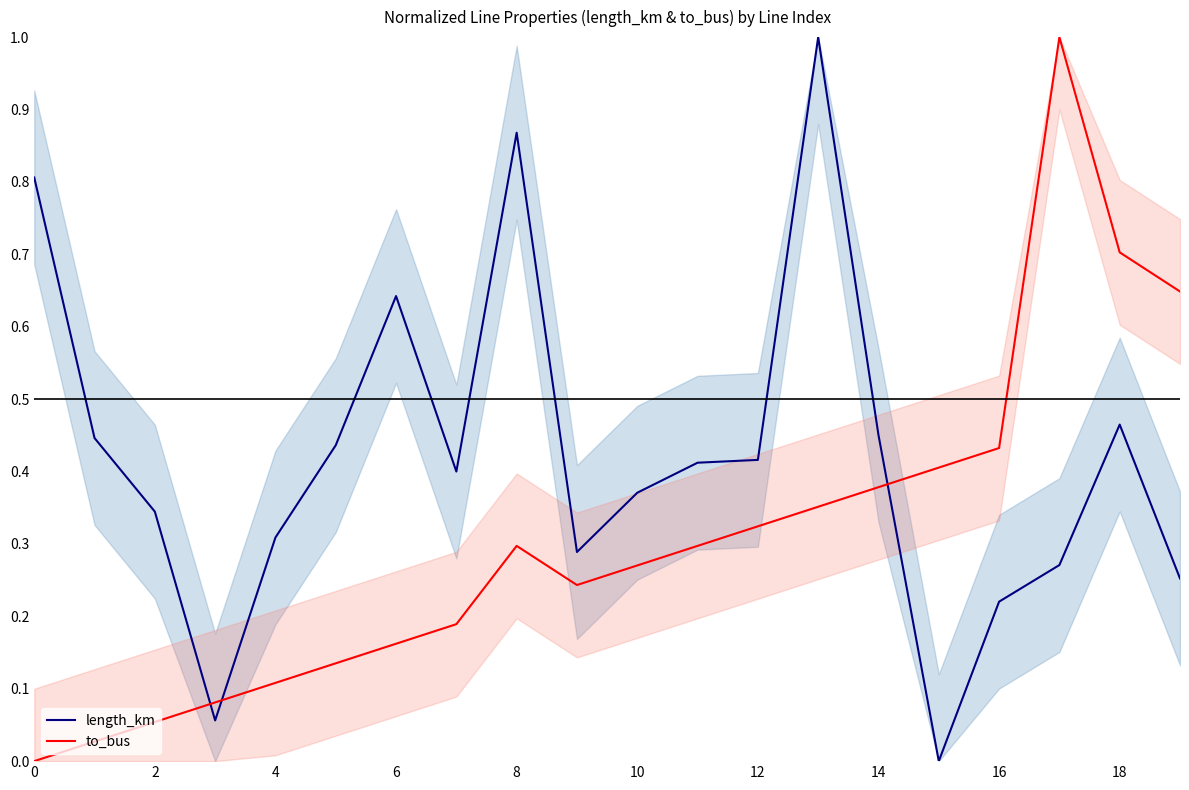

List the series in order of their peak value, lowest first.

length_km, to_bus